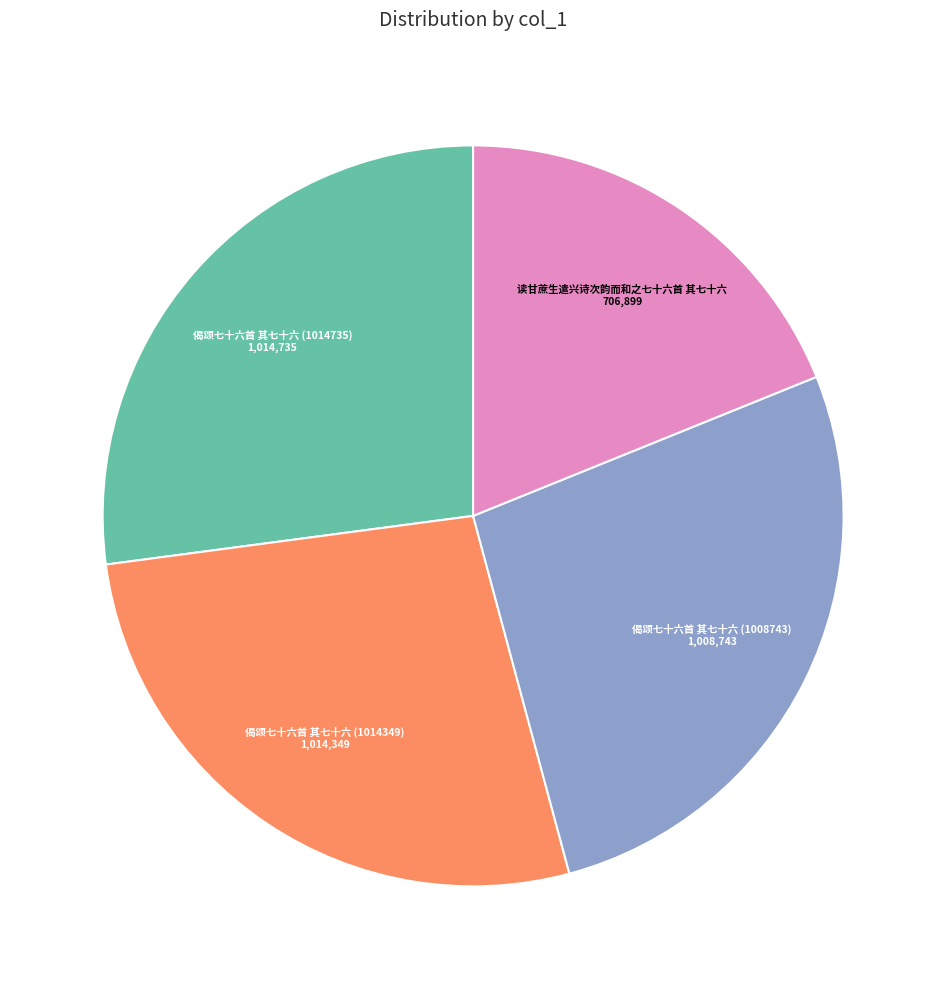

Is there any slice that represents more than half of the pie?

No